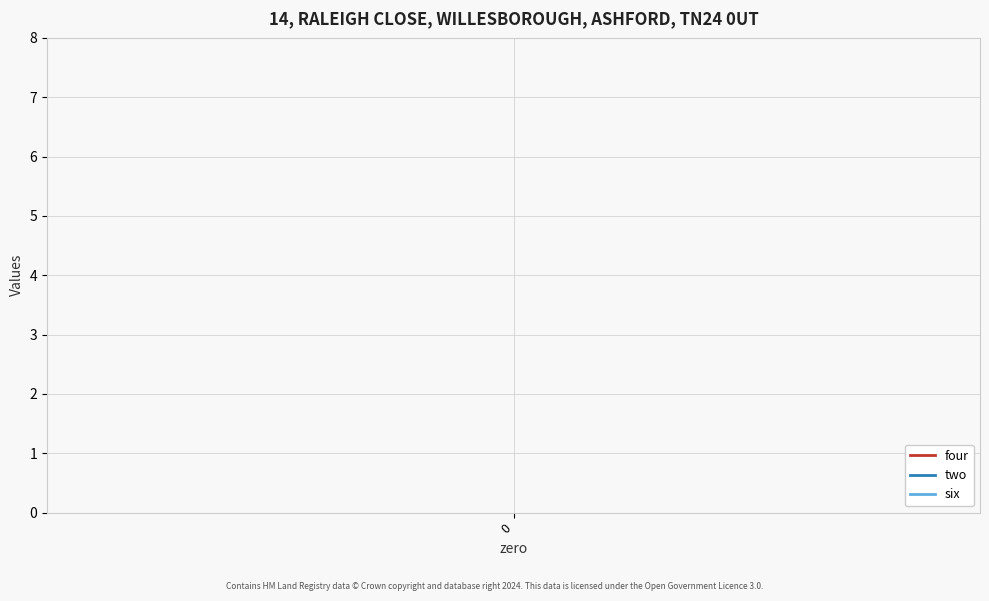

Which series has the largest total across all categories?

six